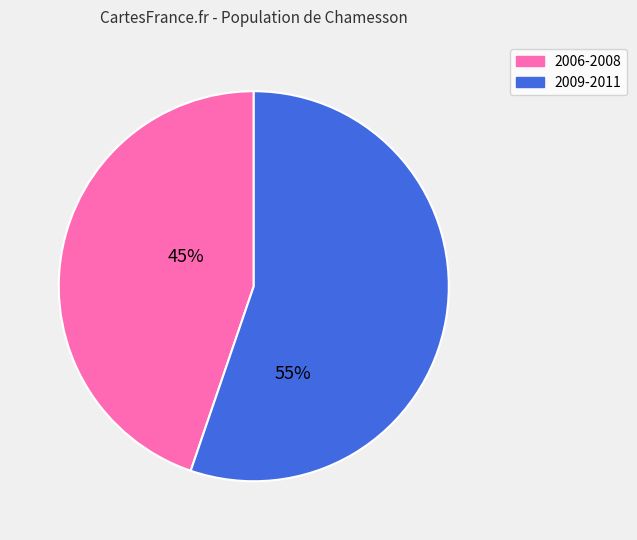

To the nearest percent, what is the average slice percentage?

50%